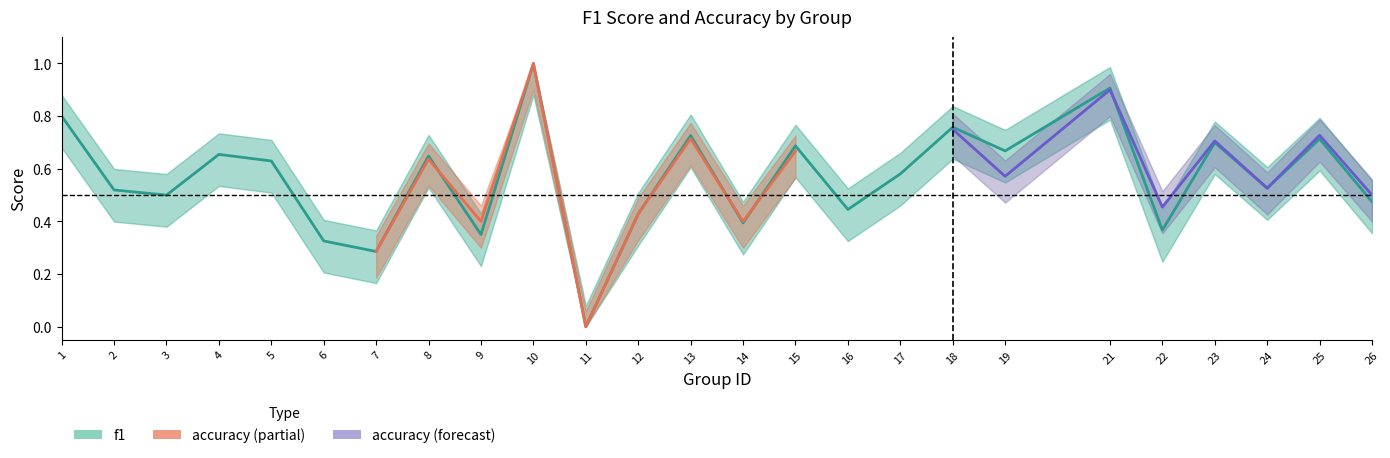

What is the value of the 13th point from the left?

0.7